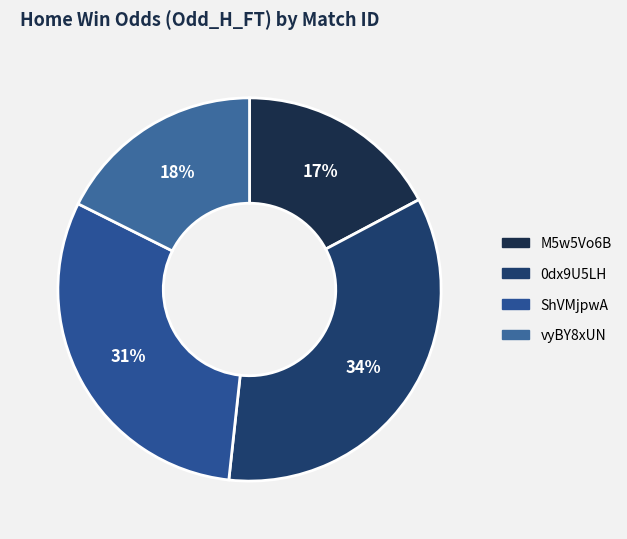

Between 0dx9U5LH and M5w5Vo6B, which is larger?

0dx9U5LH